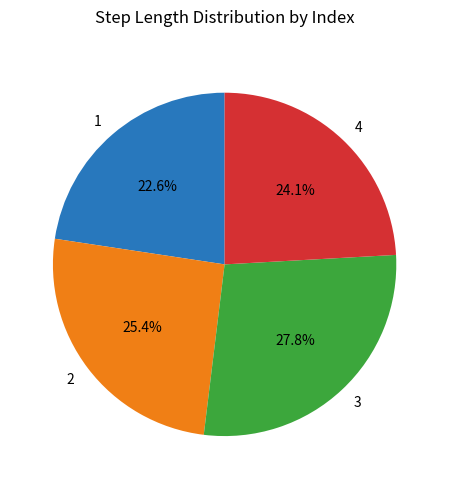

Is it true that 2 is 25% of the pie?

True